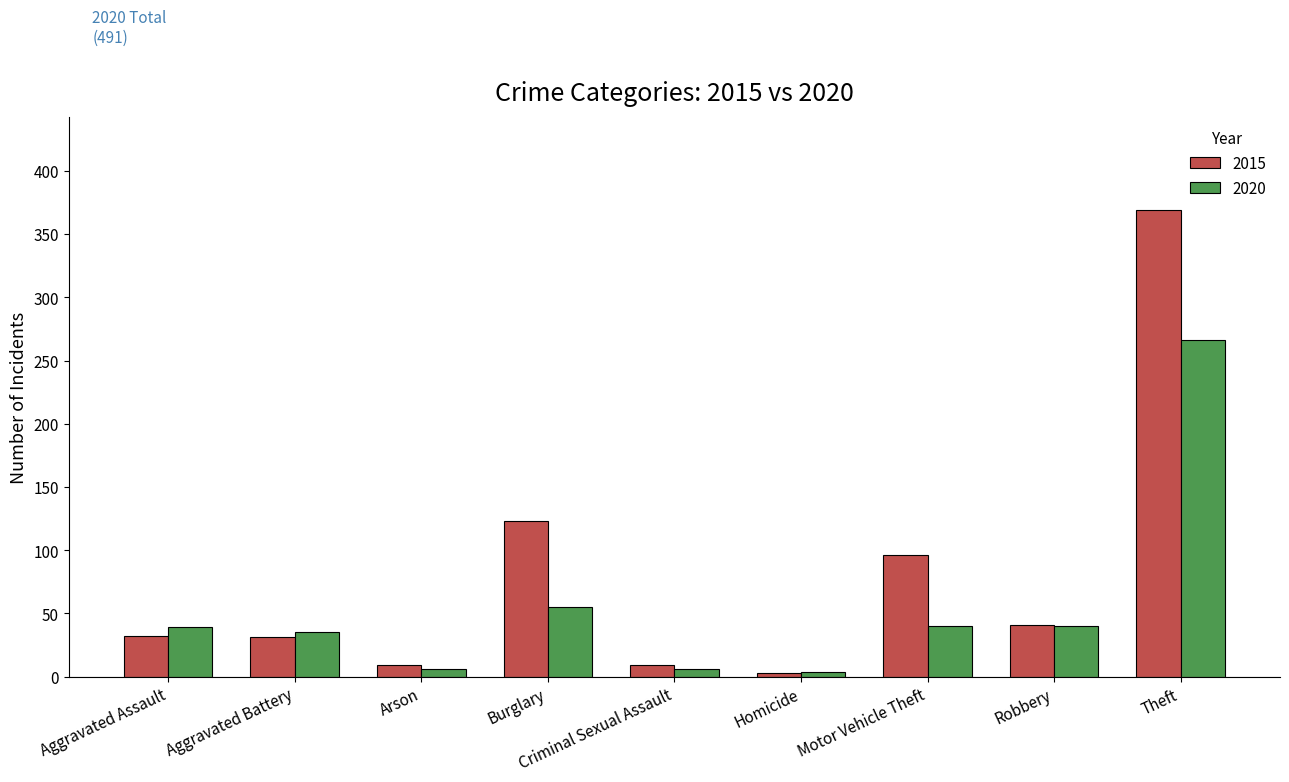

What value does the 2015 series have at Aggravated Assault, to the nearest 50?

50